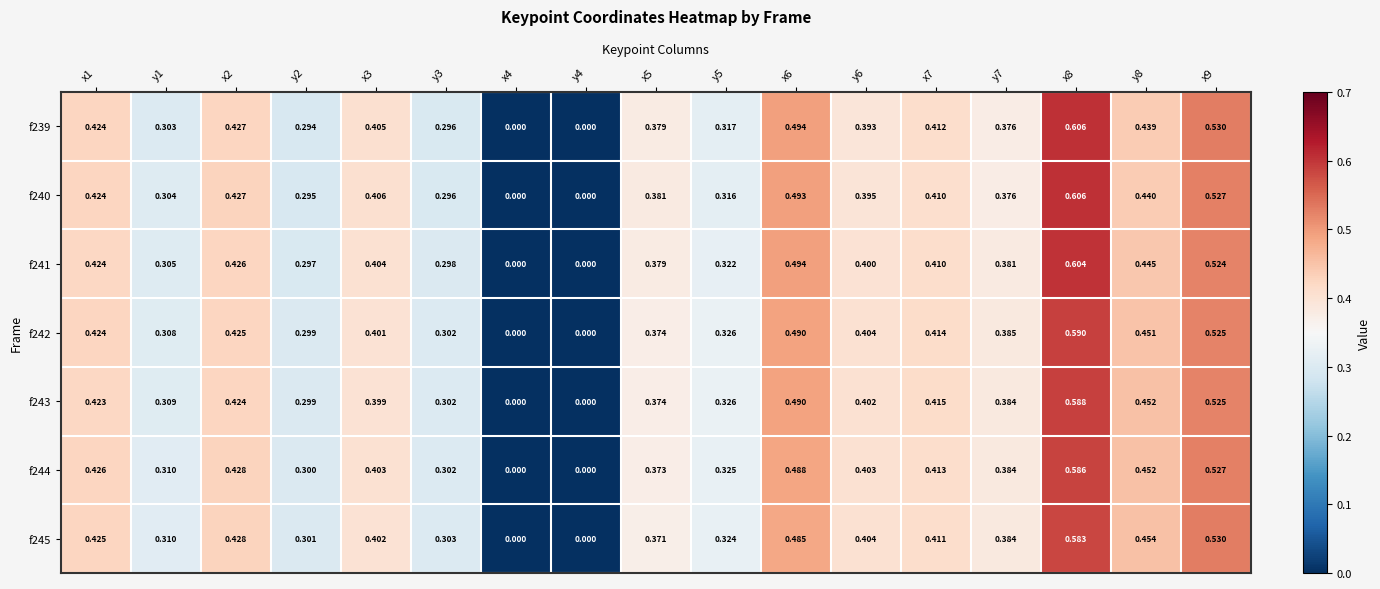

Between y1 and y5, which series saw the biggest shift?

f242